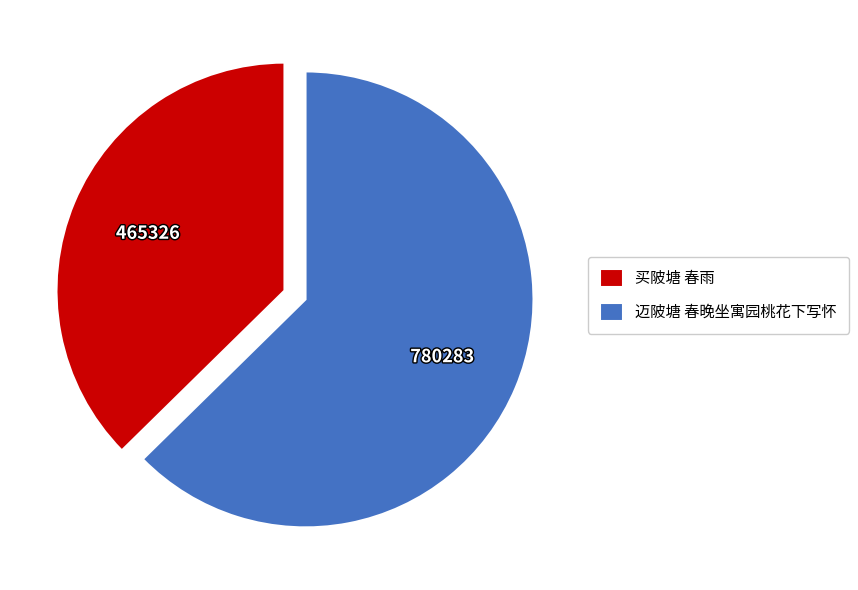

Which category has the smallest portion of the pie?

买陂塘 春雨